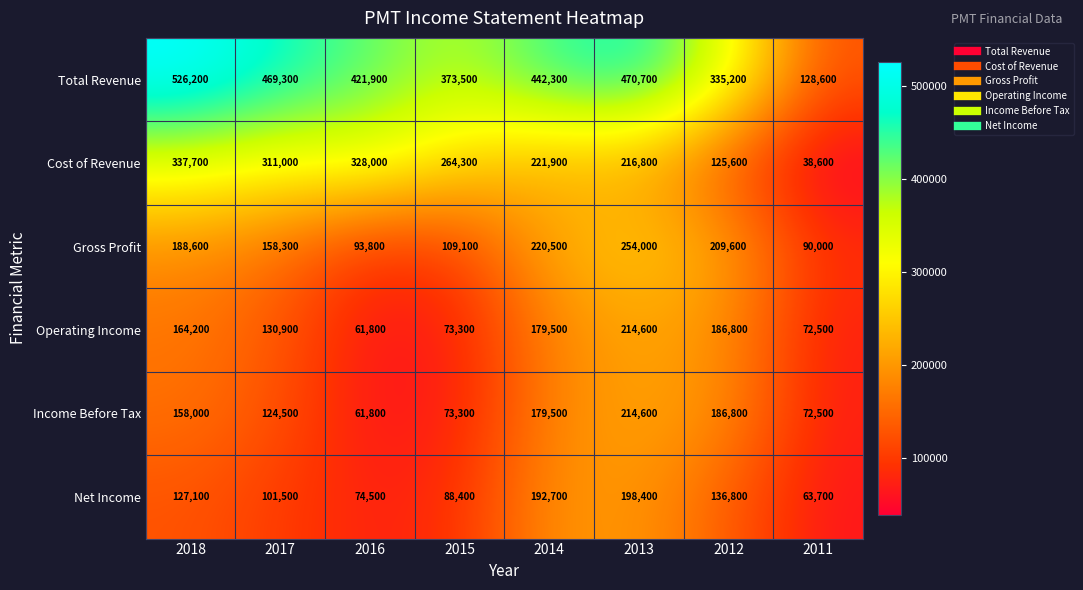

Is it true that Operating Income equals 73300 at 2015?

True